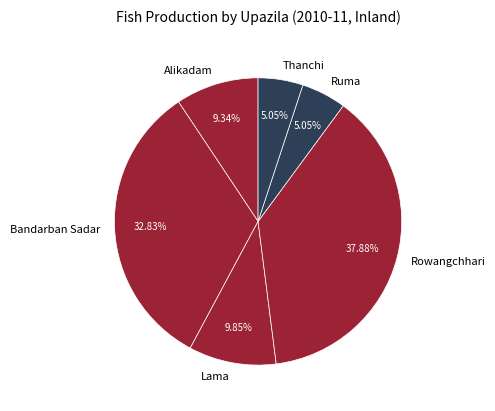

Is there any slice that represents more than half of the pie?

No